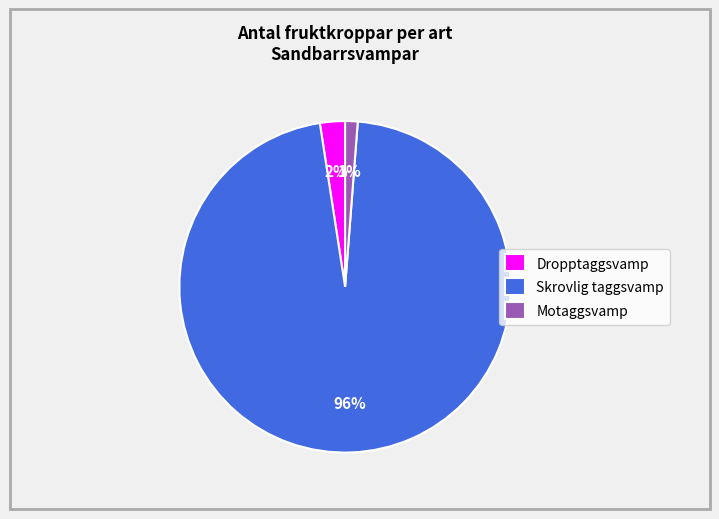

Combined, do Dropptaggsvamp and Skrovlig taggsvamp account for over 50%?

Yes